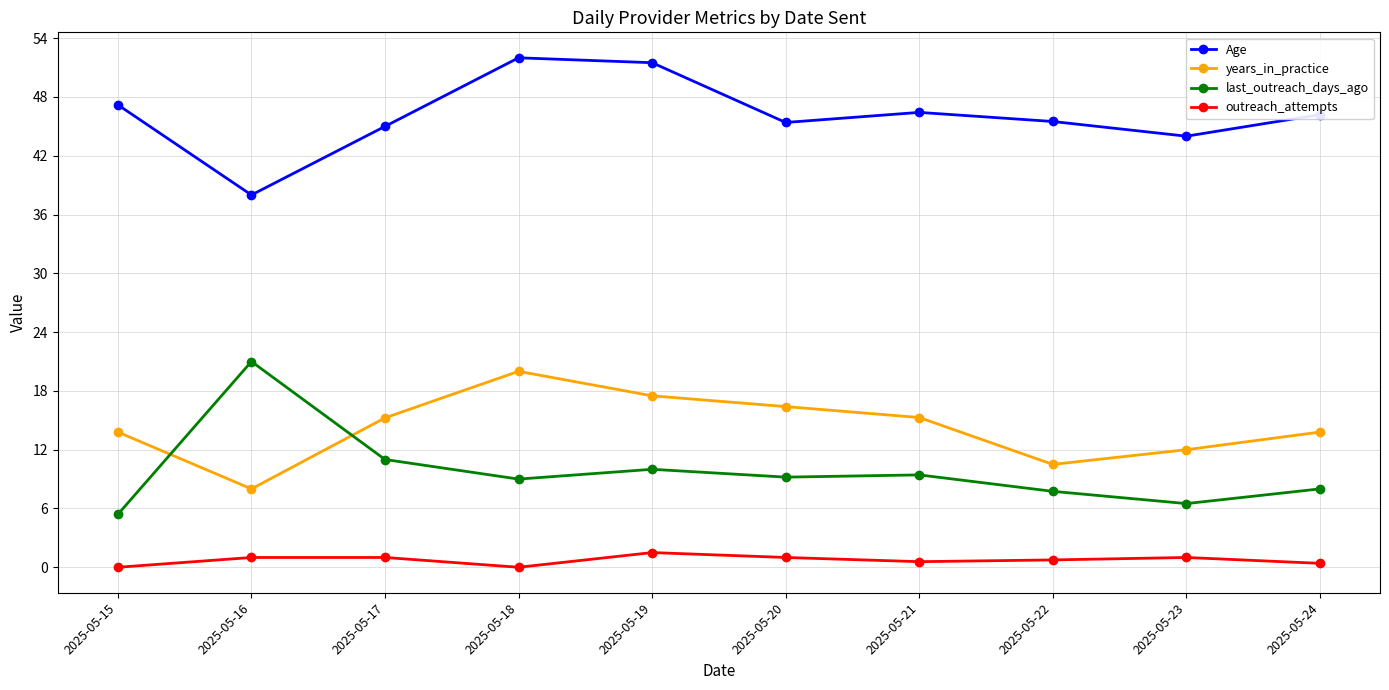

Rank the series by their maximum value, from highest to lowest.

Age, last_outreach_days_ago, years_in_practice, outreach_attempts